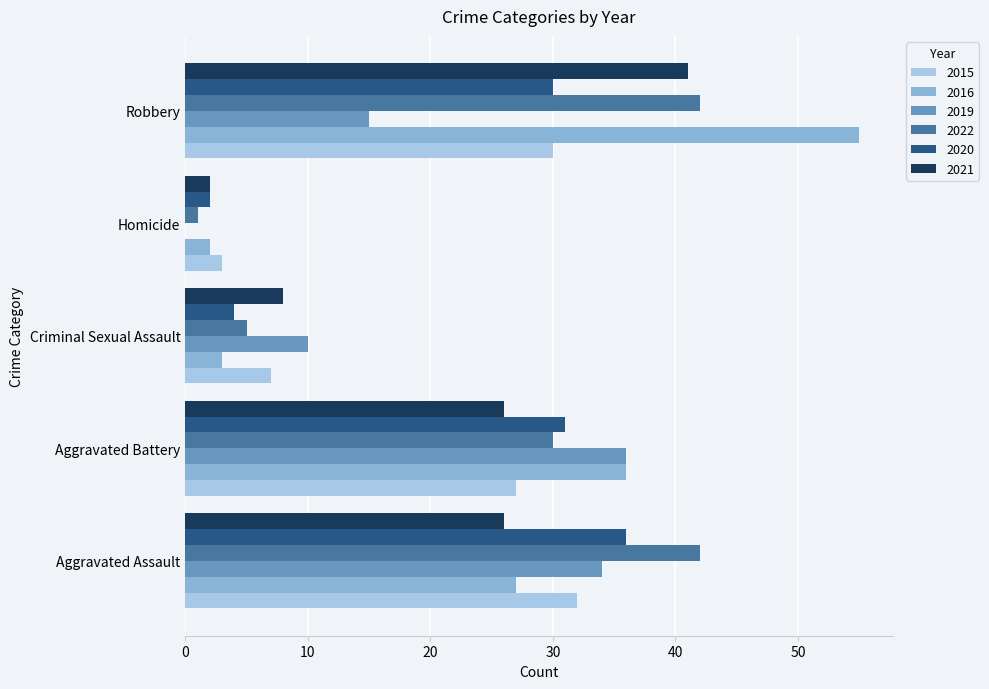

Which series changed the most between Aggravated Battery and Criminal Sexual Assault?

2016